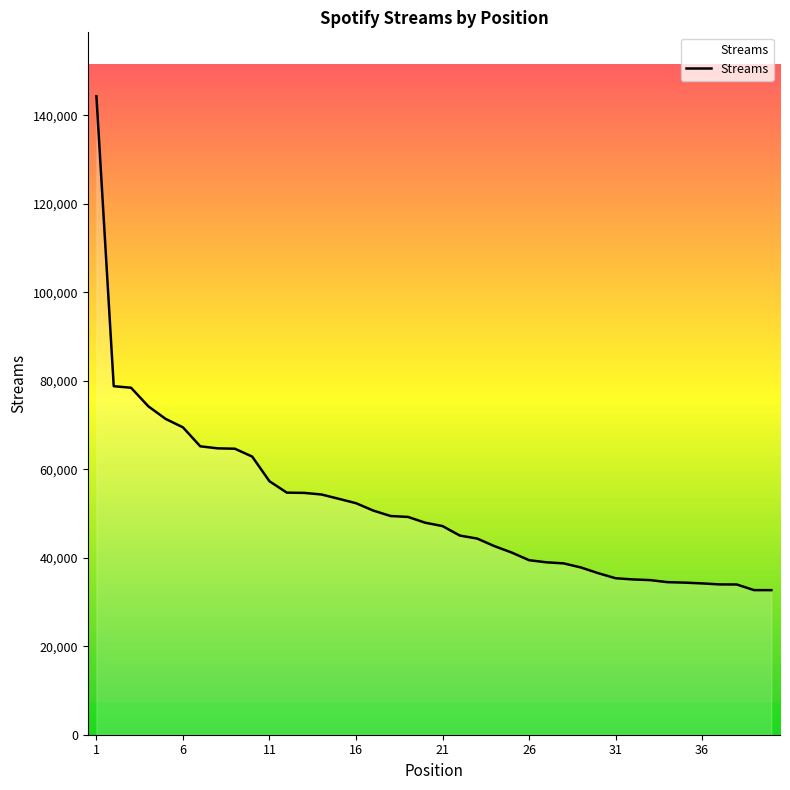

What is the difference between the maximum and minimum values?

111662